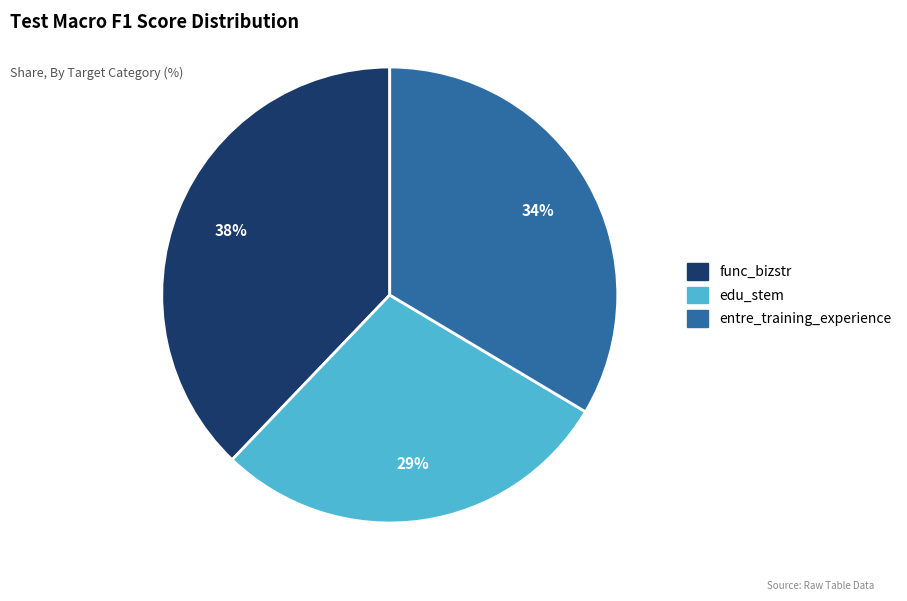

Is there a majority slice in this chart?

No